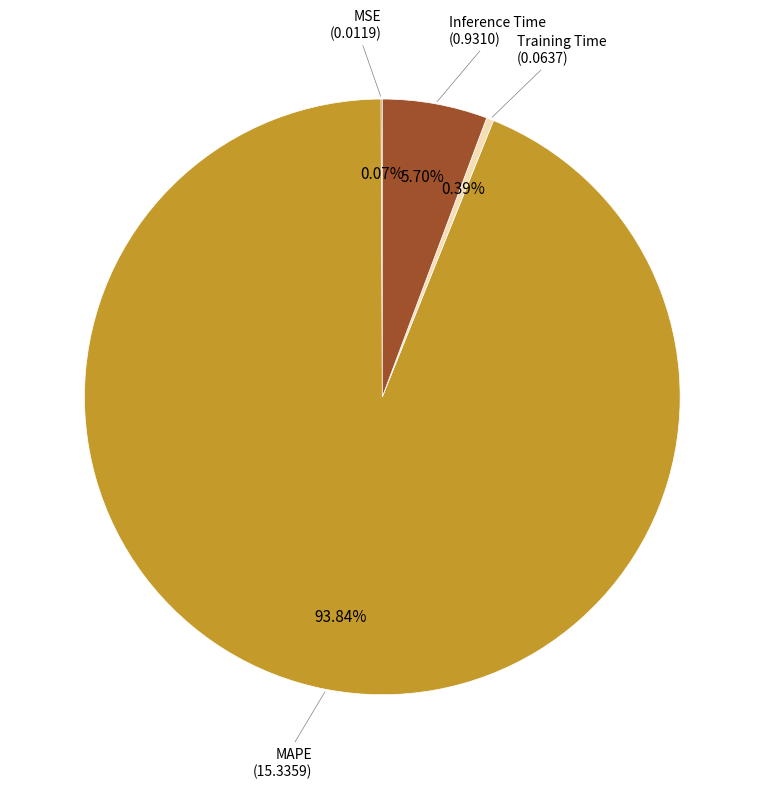

Combined, do MAPE and Inference Time account for over 50%?

Yes